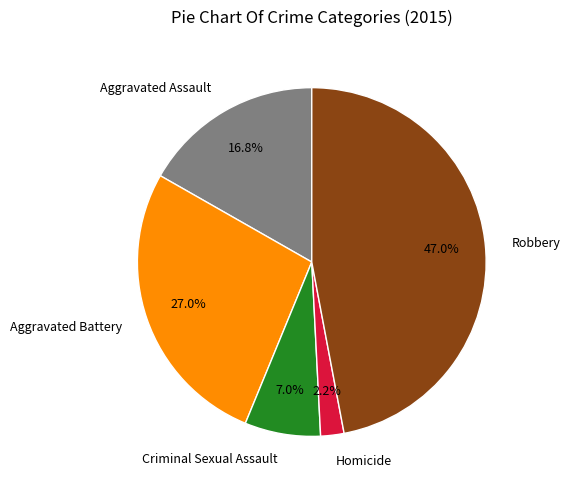

To the nearest percent, what portion does Robbery represent?

47%